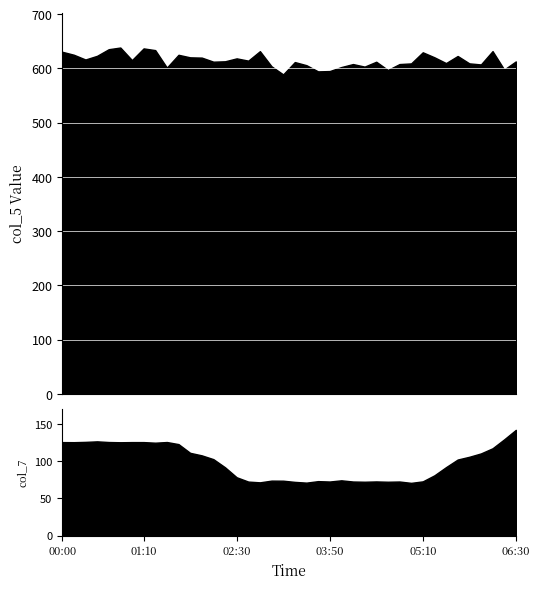

What is the value of the col_7 point at the 27th from the left?

72.4